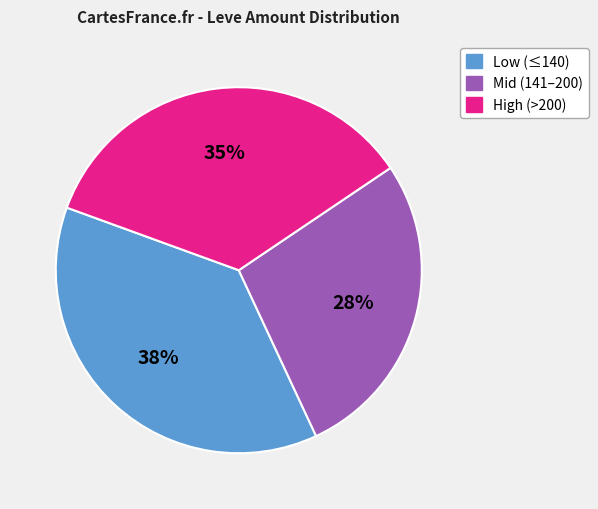

To the nearest percent, what is the average slice percentage?

33%